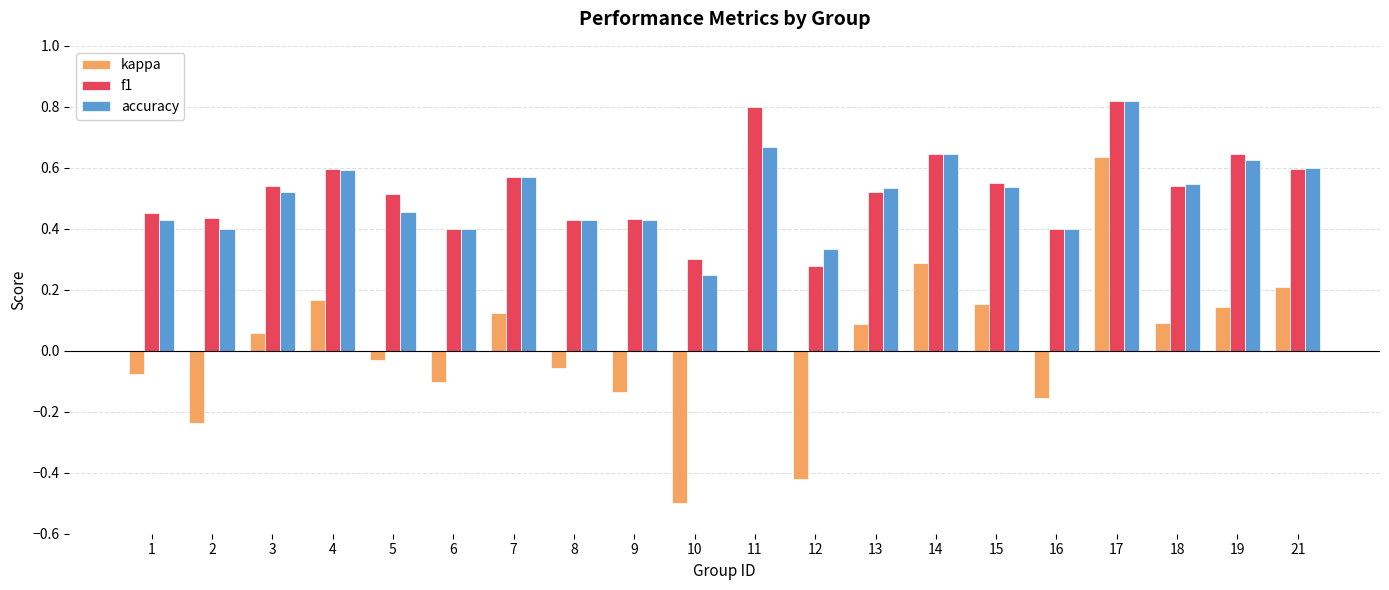

The kappa series shows -0.1 at 8. True or false?

True